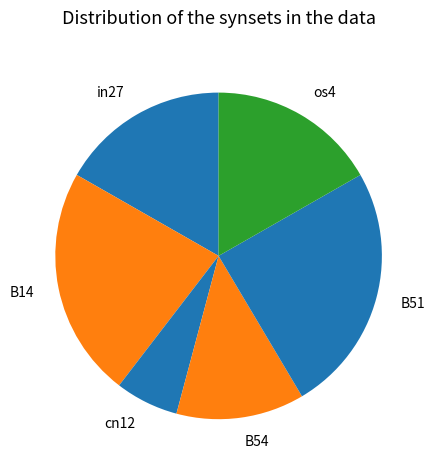

How many segments does this pie chart have?

6